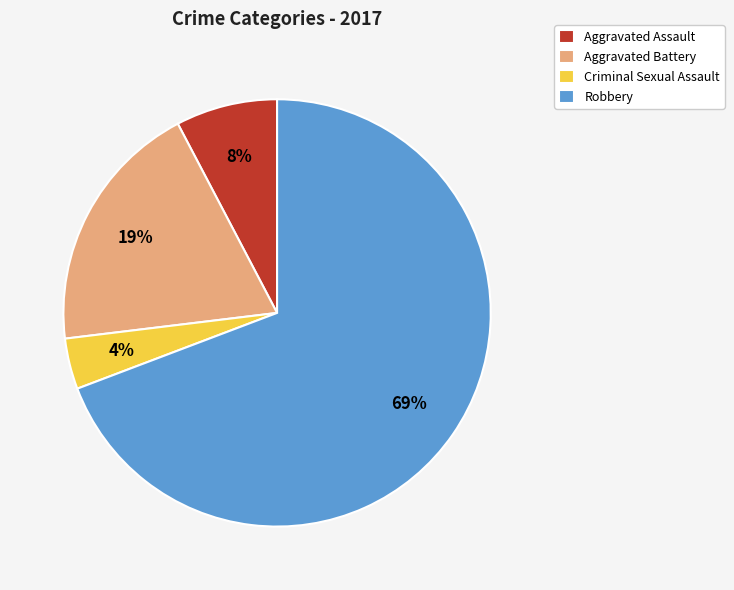

Does Robbery account for over 50% of the chart?

Yes